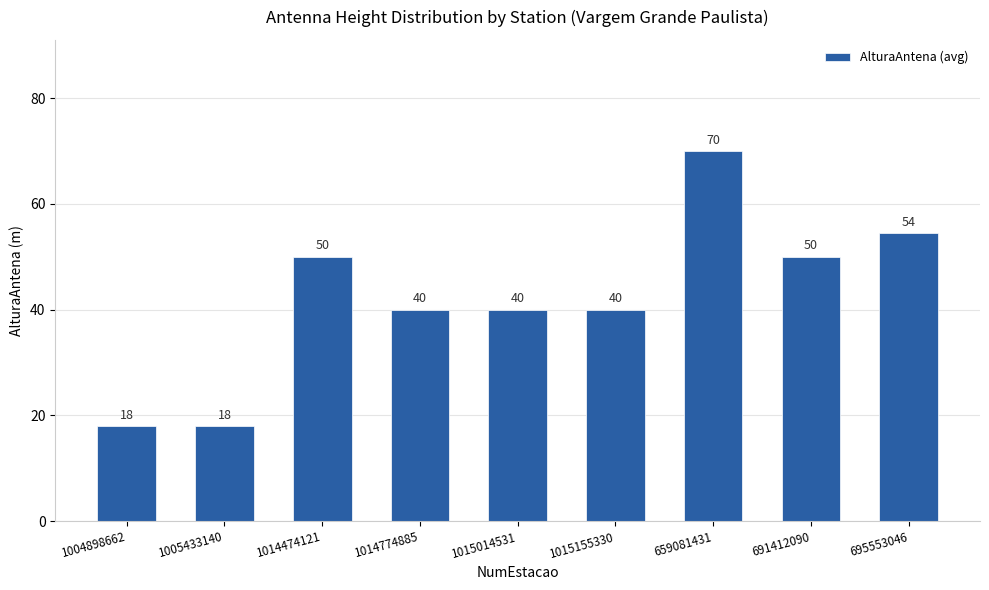

What is the label of the 2nd bar from the right?

691412090